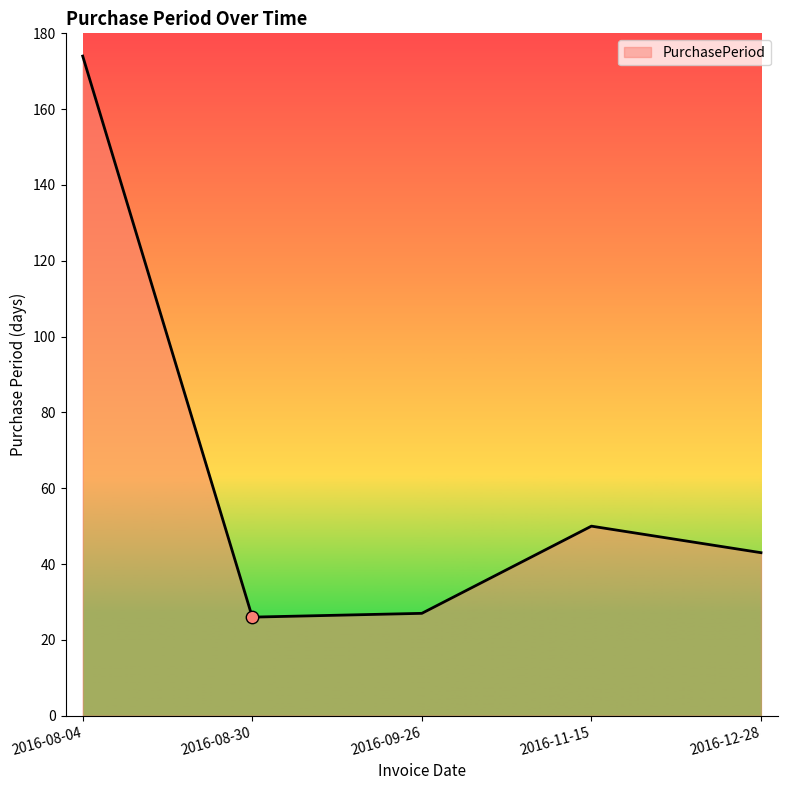

Which has a higher value, 2016-08-04 or 2016-12-28?

2016-08-04